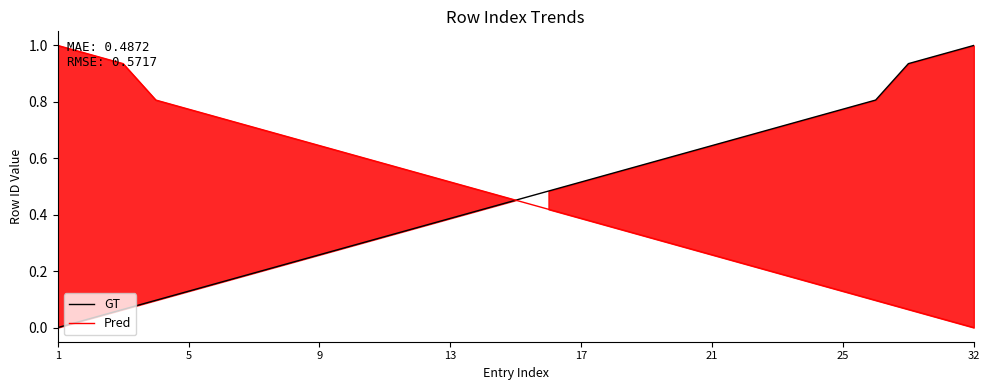

Reading left to right, extract all data points from this chart.

GT: 0.0	0.0	0.1	0.1	0.1	0.2	0.2	0.2	0.3	0.3	0.3	0.4	0.4	0.4	0.5	0.5	0.5	0.5	0.6	0.6	0.6	0.7	0.7	0.7	0.8	0.8	0.9	1.0	1.0
Pred: 1.0	1.0	0.9	0.8	0.8	0.7	0.7	0.7	0.6	0.6	0.6	0.5	0.5	0.5	0.5	0.4	0.4	0.4	0.3	0.3	0.3	0.2	0.2	0.2	0.1	0.1	0.1	0.0	0.0